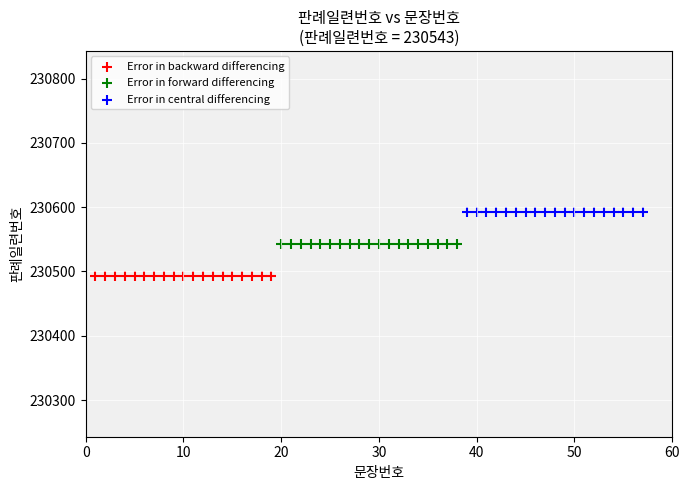

Which series reaches the minimum Y coordinate?

Error in backward differencing